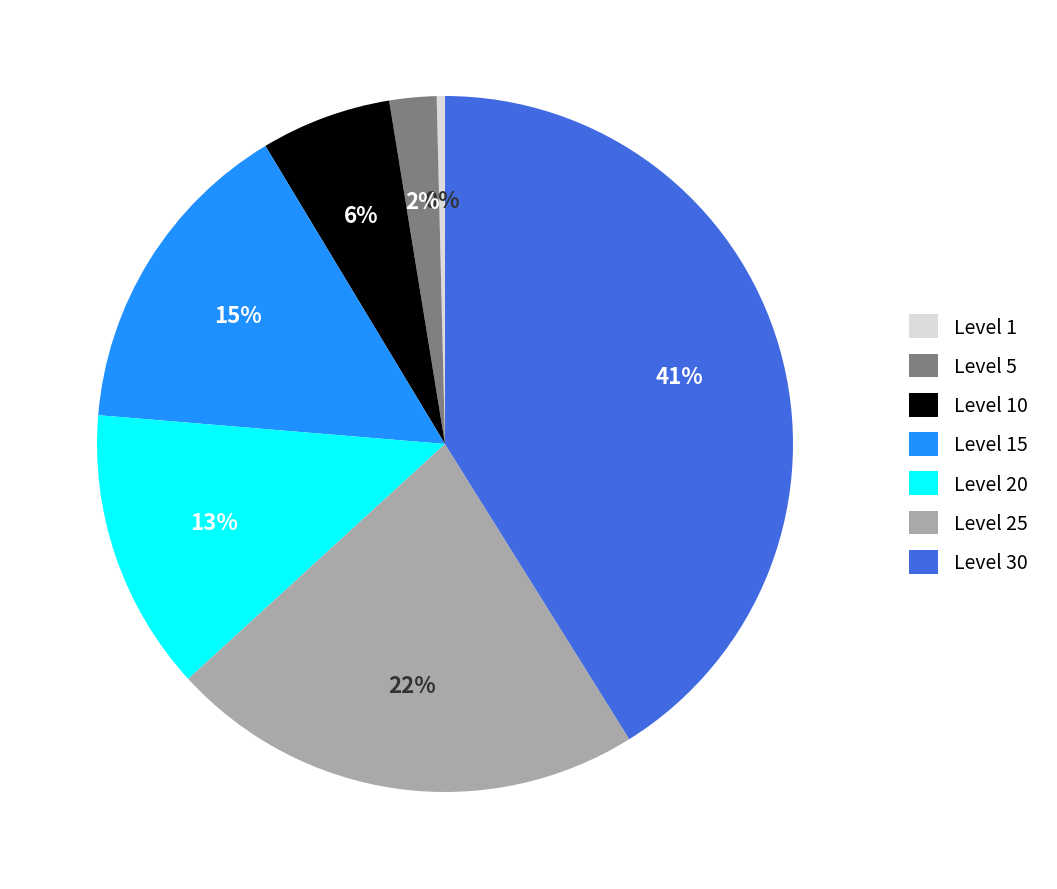

True or false: Level 5 accounts for 2% of the total.

True